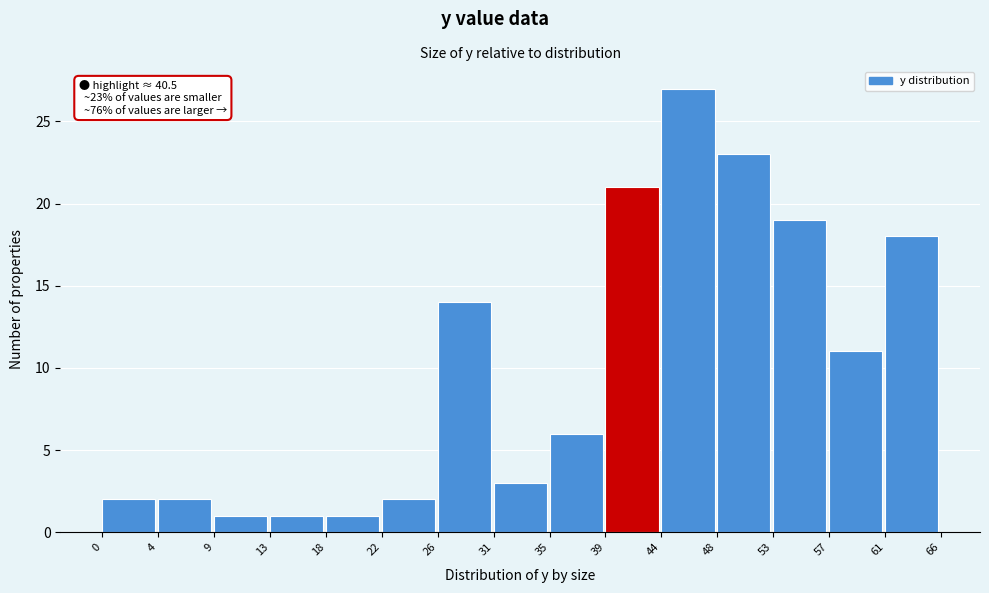

Which range on the x-axis has the tallest bar?

44 to 48